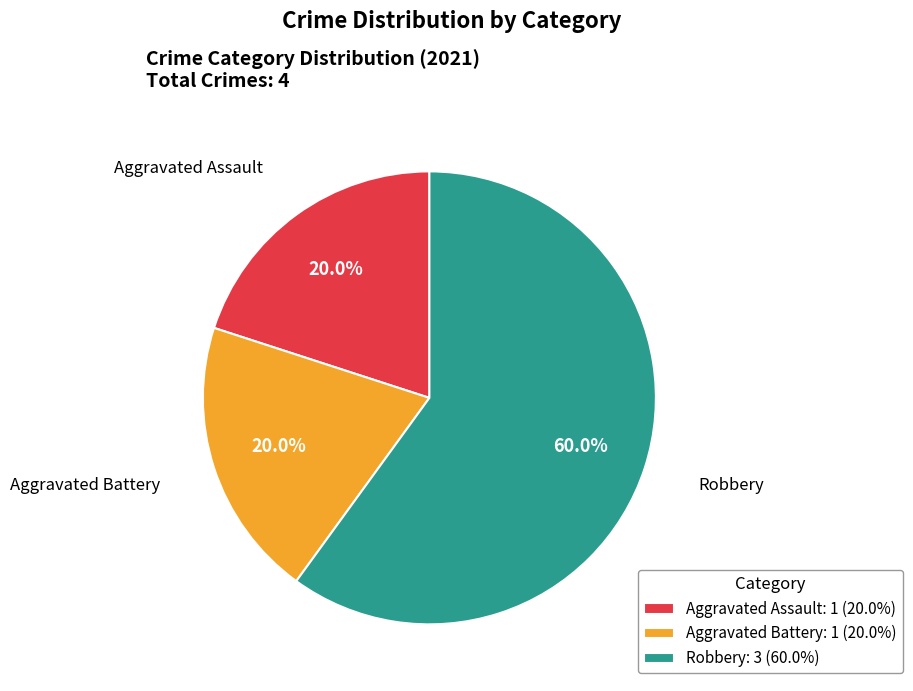

How many segments does this pie chart have?

3